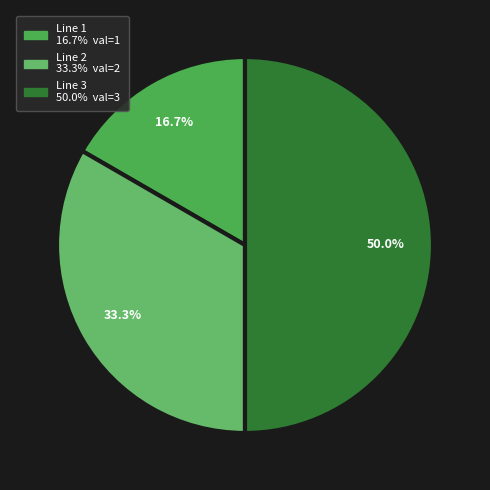

What percentage is the Line 3 slice, to the nearest percent?

50%